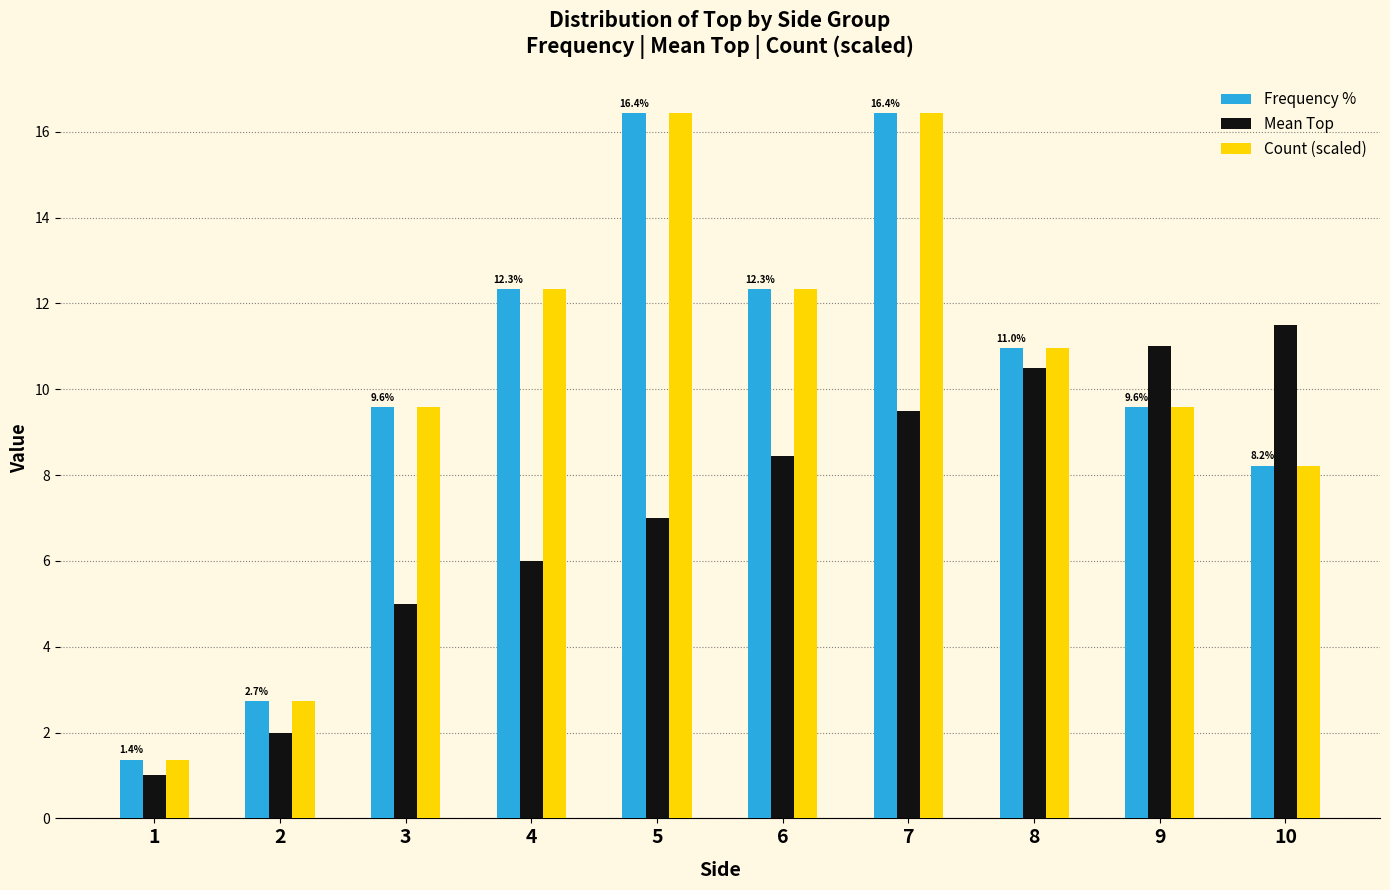

How many values in the Count (scaled) series are below 10?

5